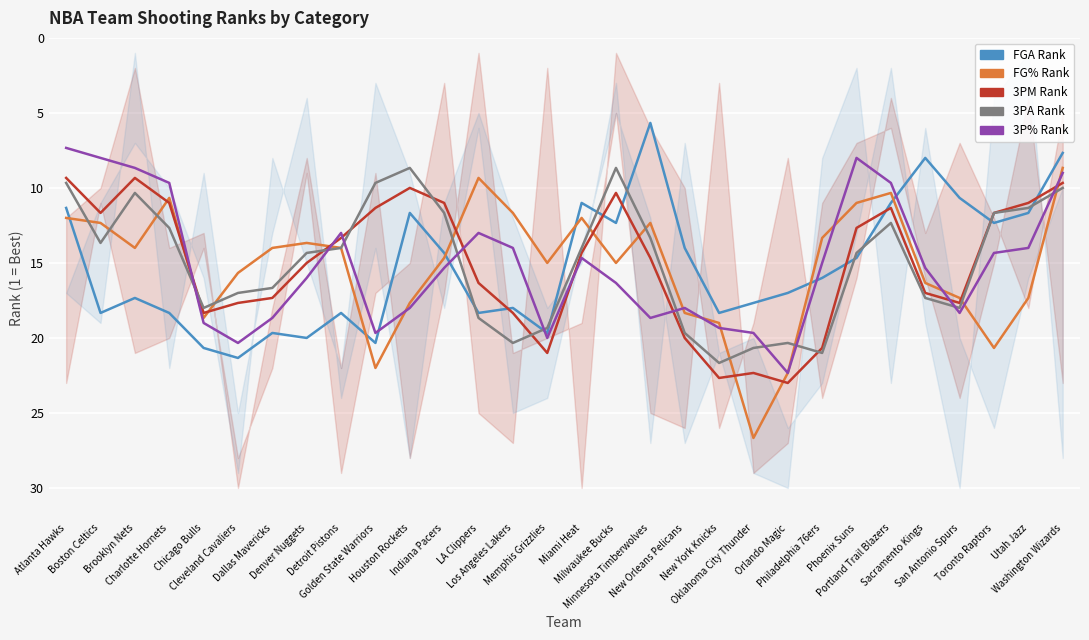

Between Sacramento Kings and Phoenix Suns, which is larger?

Phoenix Suns